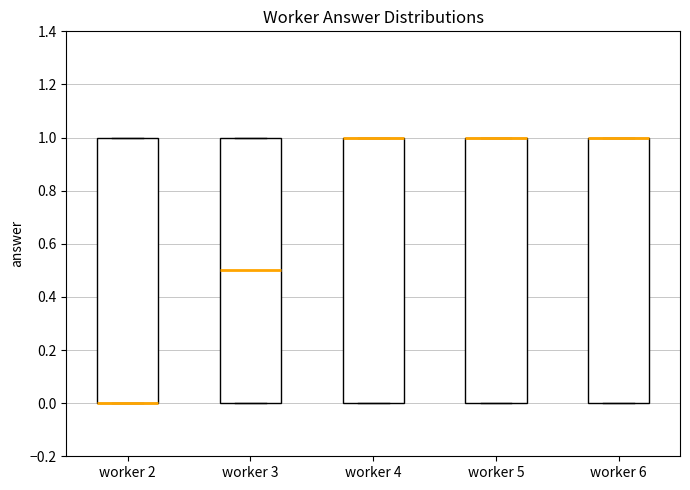

Reading left to right, read every box against the y-axis: the position of its median line, the range the box covers, and the ends of its whiskers. The values are not printed on the chart, so give them approximately, as read against the axis.

worker 2: median 0.0 (drawn on the box's lower edge), box 0.0 to 1.0, whiskers 0.0 to 1.0
worker 3: median 0.5, box 0.0 to 1.0, whiskers 0.0 to 1.0
worker 4: median 1.0 (drawn on the box's upper edge), box 0.0 to 1.0, whiskers 0.0 to 1.0
worker 5: median 1.0 (drawn on the box's upper edge), box 0.0 to 1.0, whiskers 0.0 to 1.0
worker 6: median 1.0 (drawn on the box's upper edge), box 0.0 to 1.0, whiskers 0.0 to 1.0